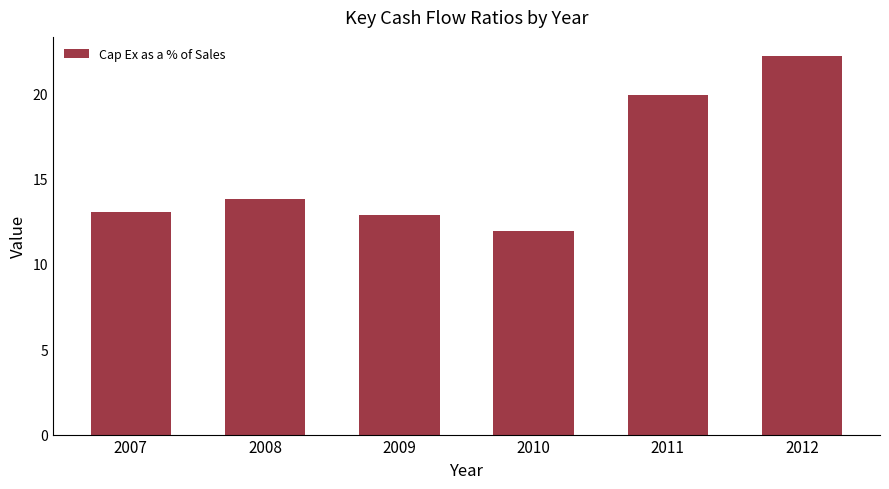

Does the chart contain stacked bars?

No